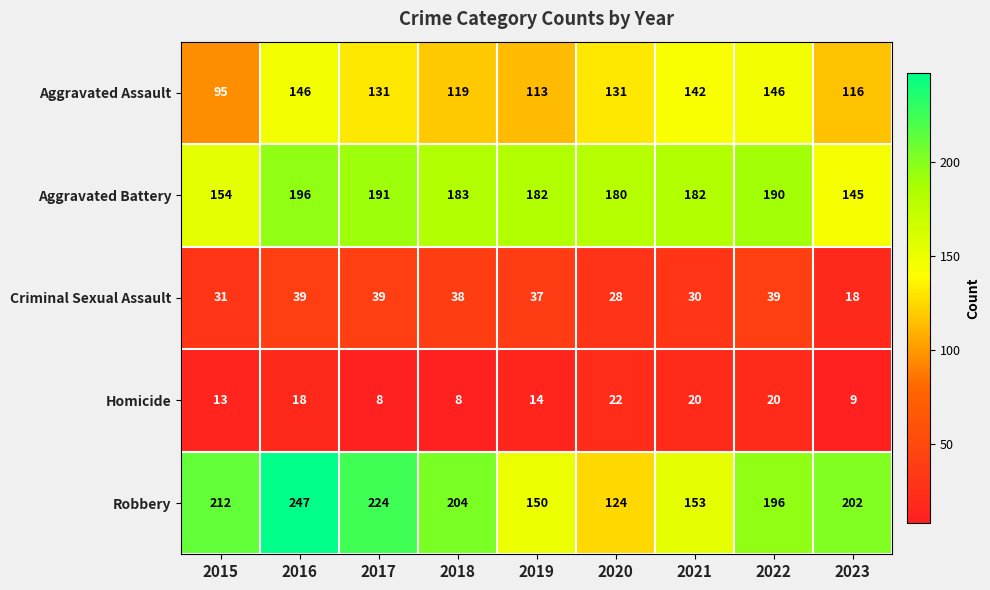

What is the maximum value for Homicide?

22